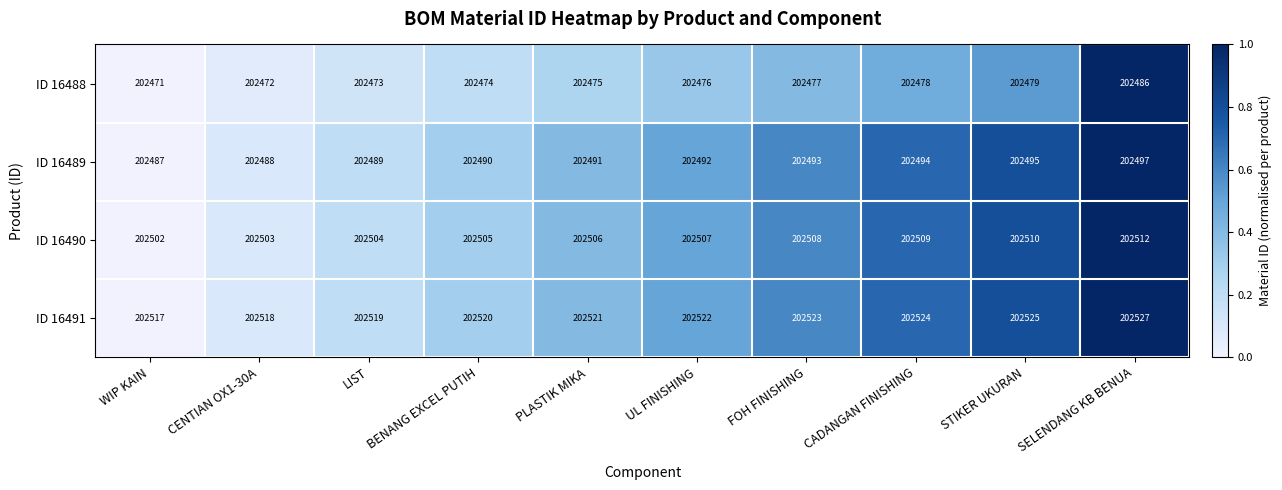

Is the value of ID 16489 at CENTIAN OX1-30A greater than the value of ID 16491 at PLASTIK MIKA?

No